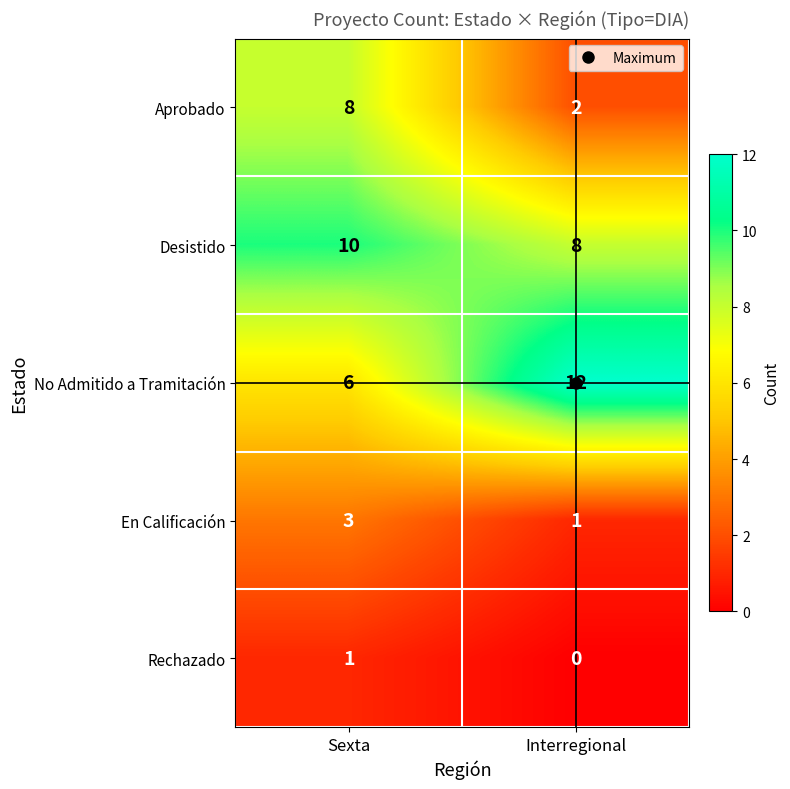

The value of Aprobado at Interregional is 1. True or false?

False